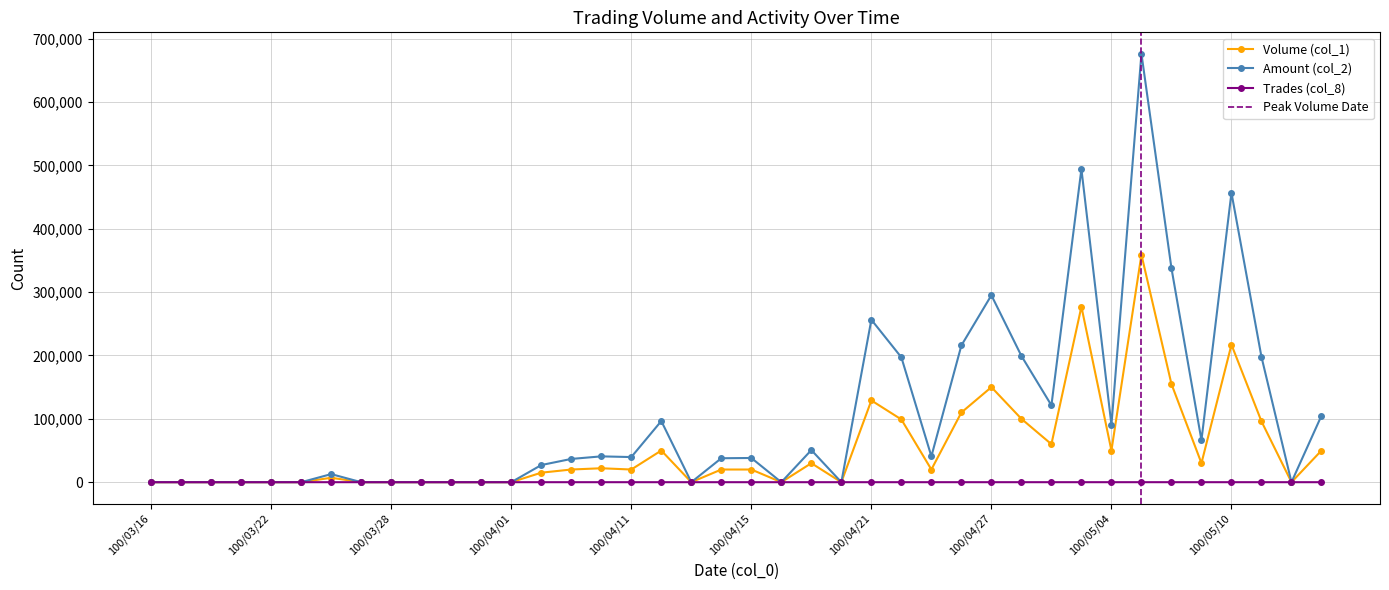

Is this an area chart (filled region under the line)?

No